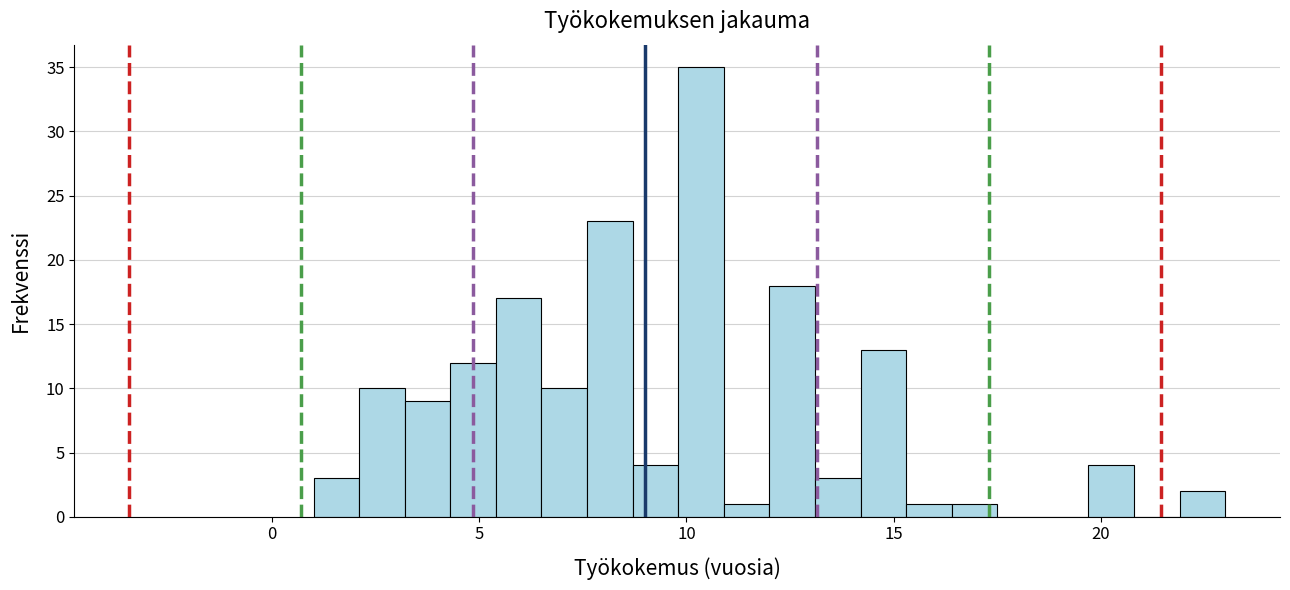

Around what value on the x-axis is the tallest bar? Give the approximate position of its centre, as read against the axis.

10.5